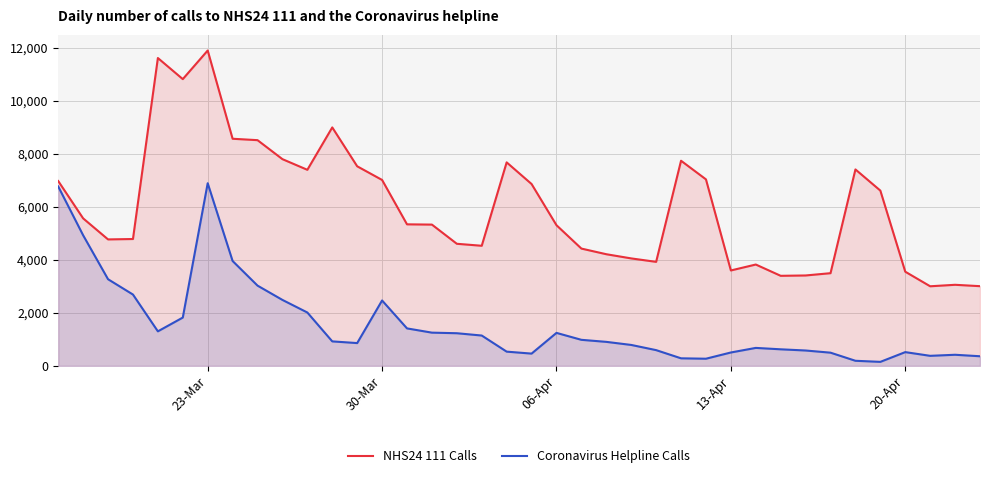

Which series has the widest spread of values?

NHS24 111 Calls